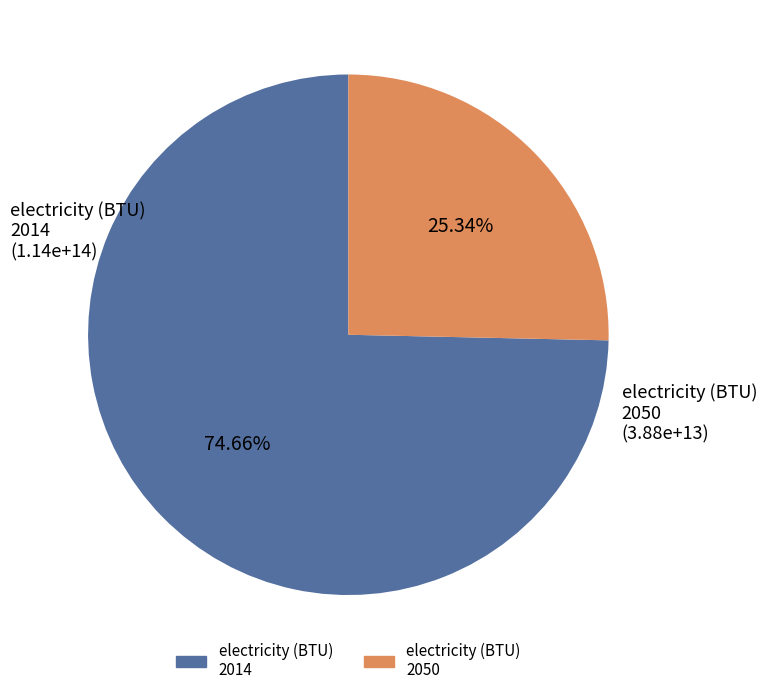

Is there any slice that represents more than half of the pie?

Yes